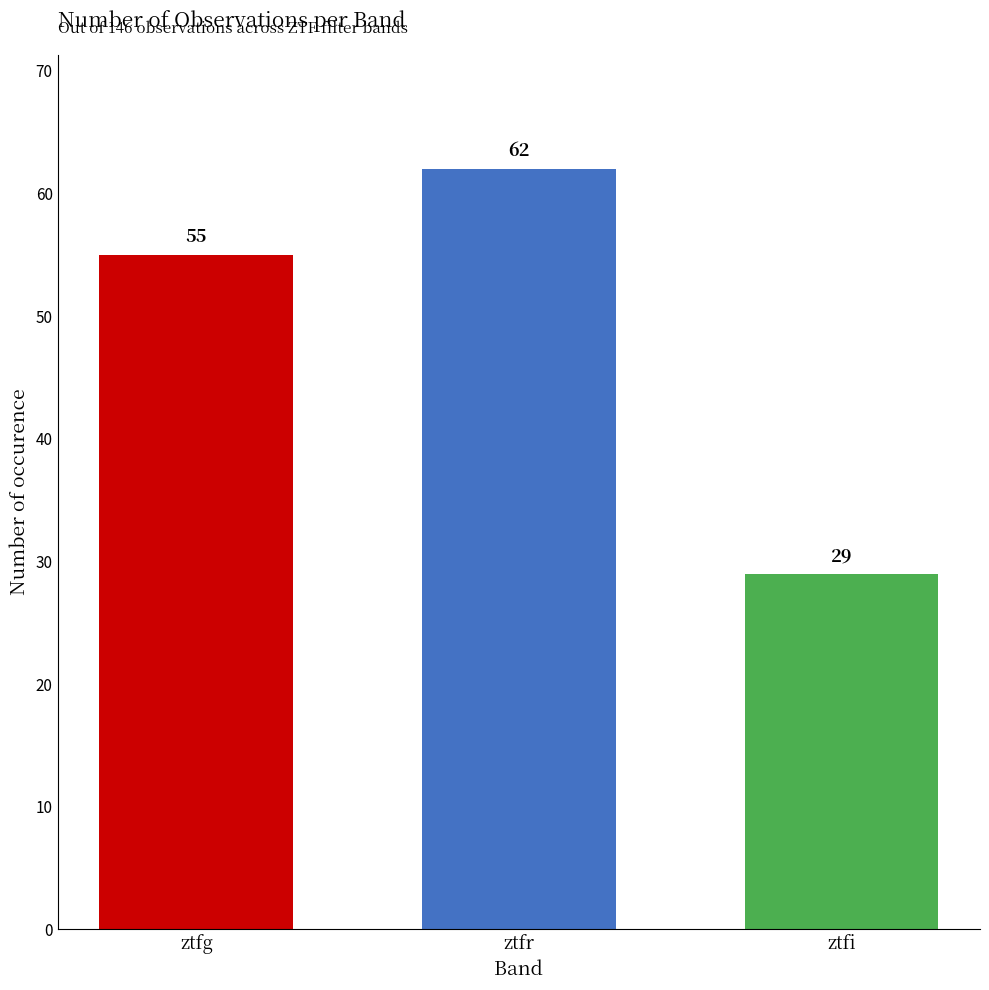

What is the maximum value shown in the chart?

62